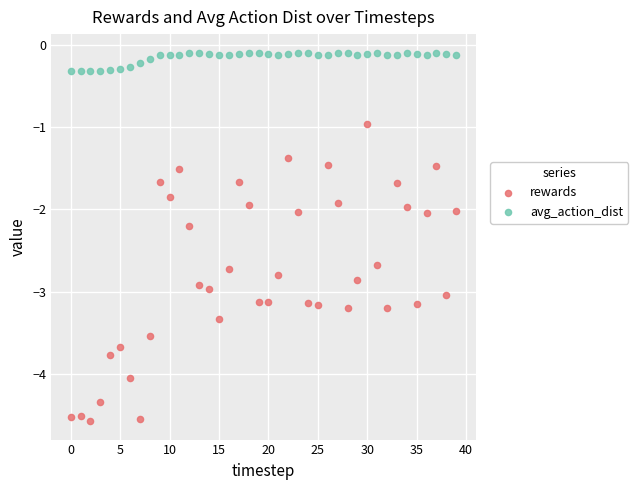

Which series reaches the minimum Y coordinate?

rewards